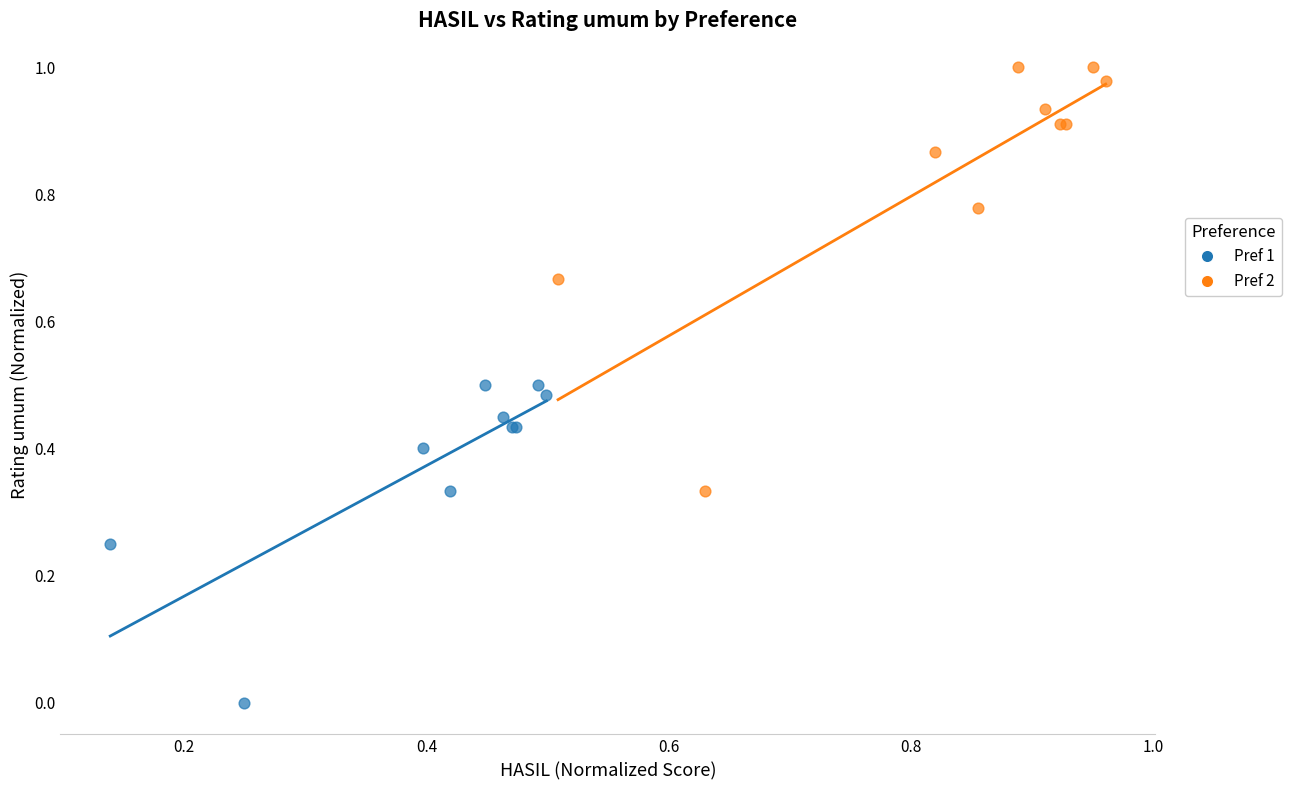

Which series reaches the minimum Y coordinate?

Pref 1